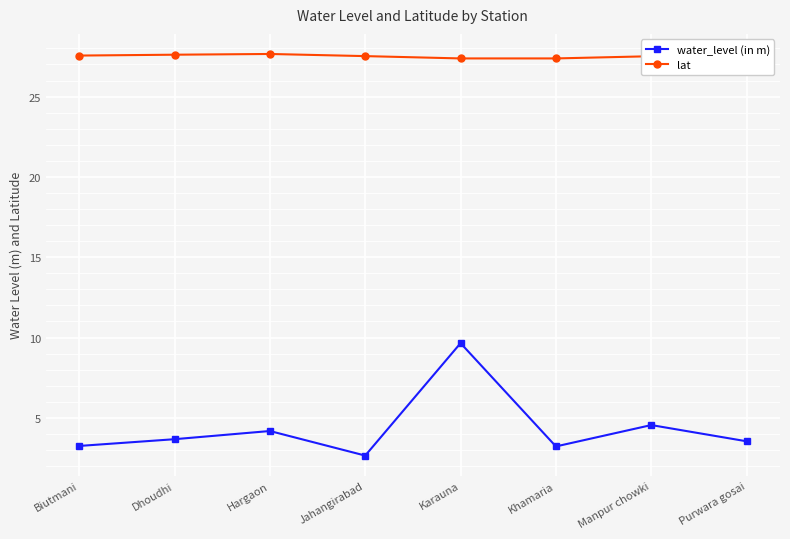

How many values in the water_level (in m) series are below 3?

1